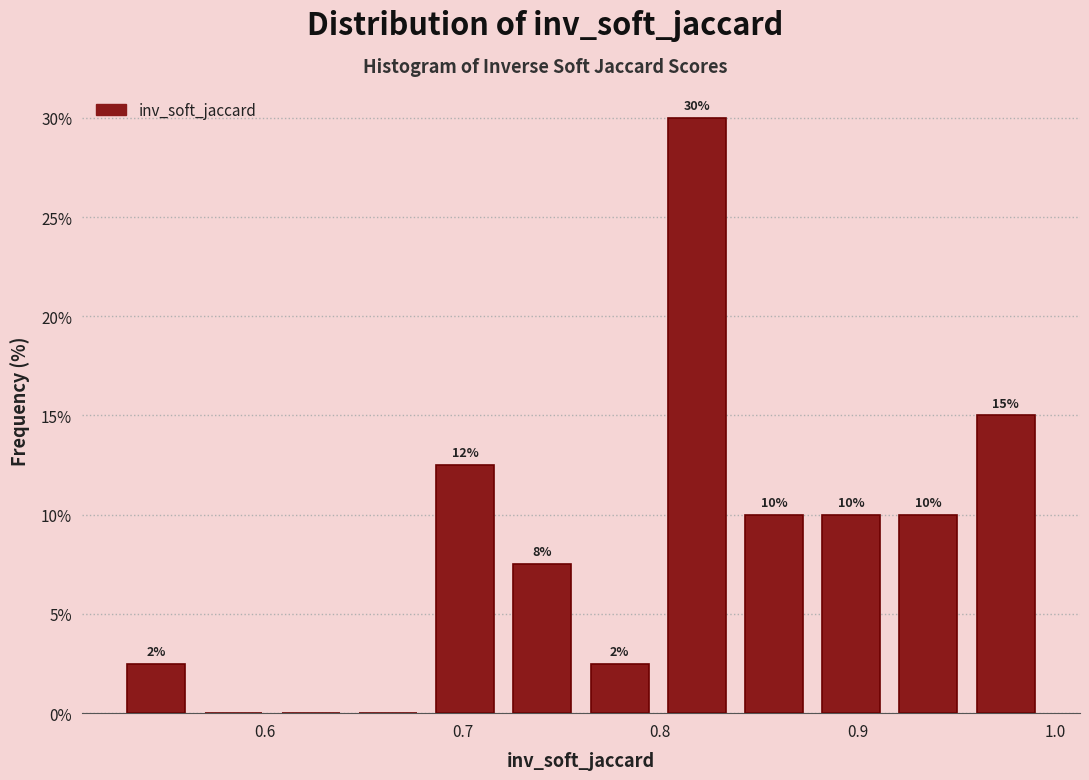

Around what value on the x-axis is the tallest bar? Give the approximate position of its centre, as read against the axis.

0.82